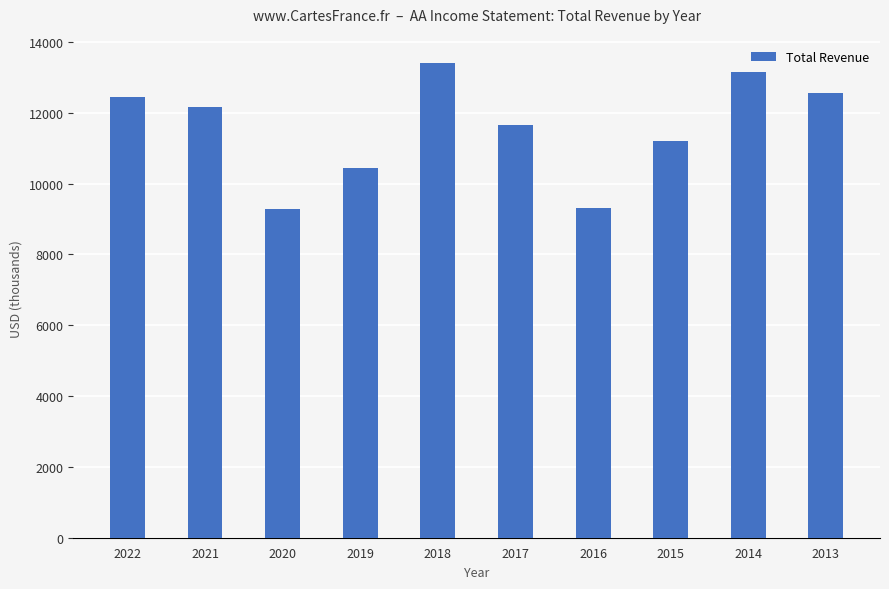

How many data points are less than 12152?

5